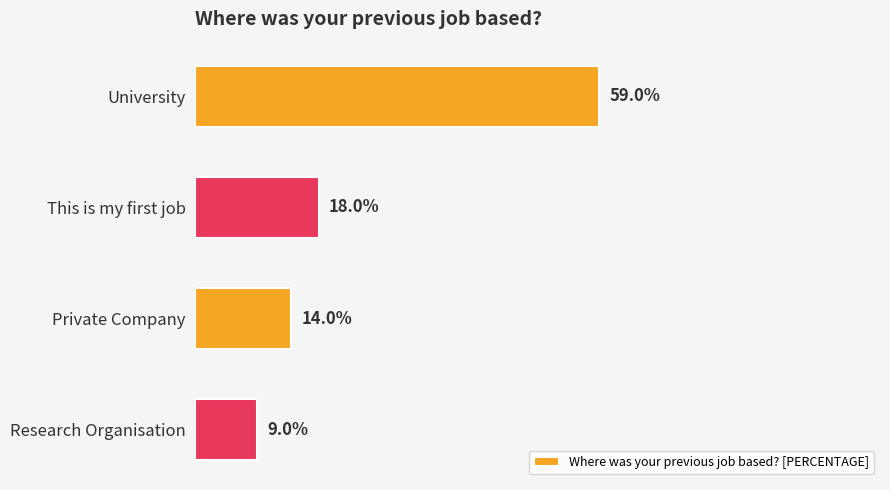

Which has a higher value, Research Organisation or This is my first job?

This is my first job